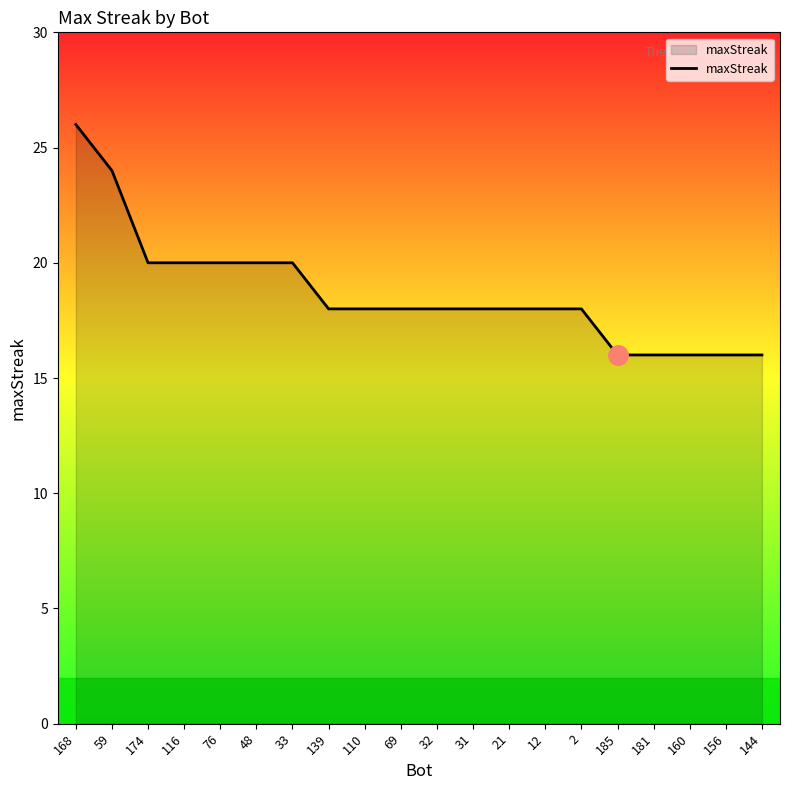

The chart shows a value of 26 at 139. True or false?

False